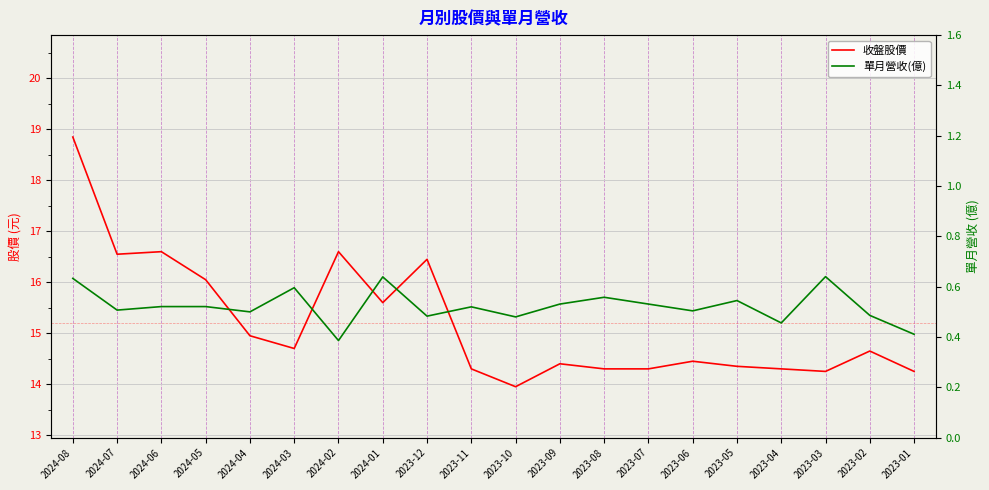

Rank the series at 2024-05 from highest to lowest value.

收盤股價, 單月營收(億)